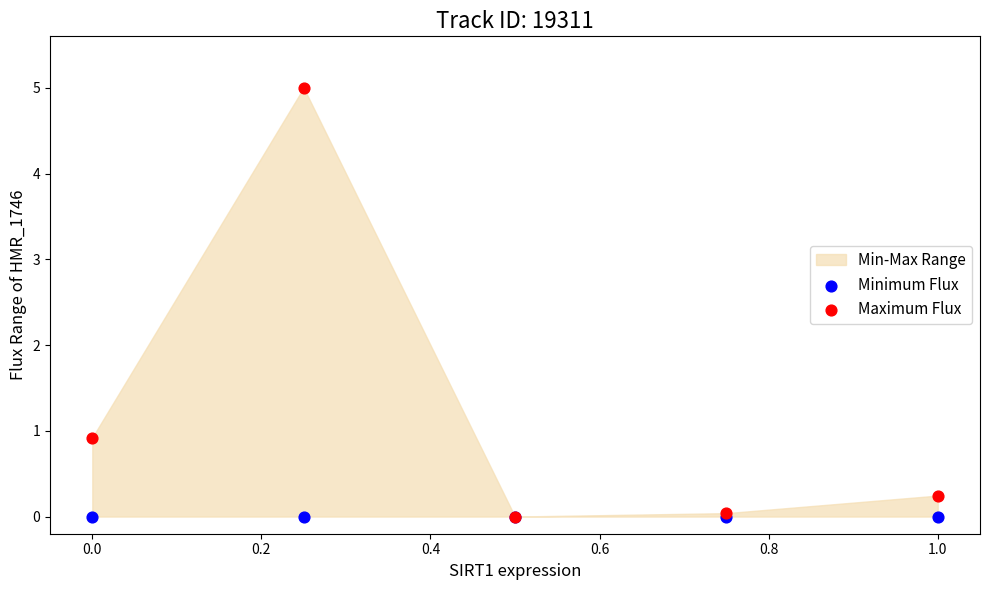

Across all series, what Y value is closest to 2?

0.9